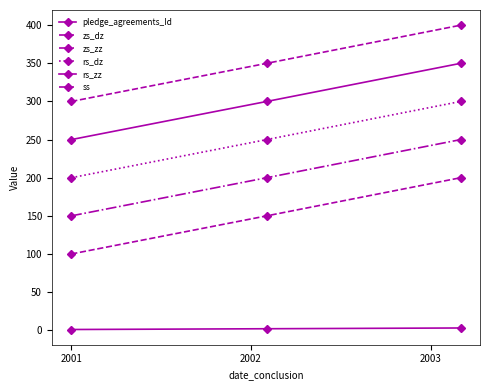

Count the number of categories in the chart.

3